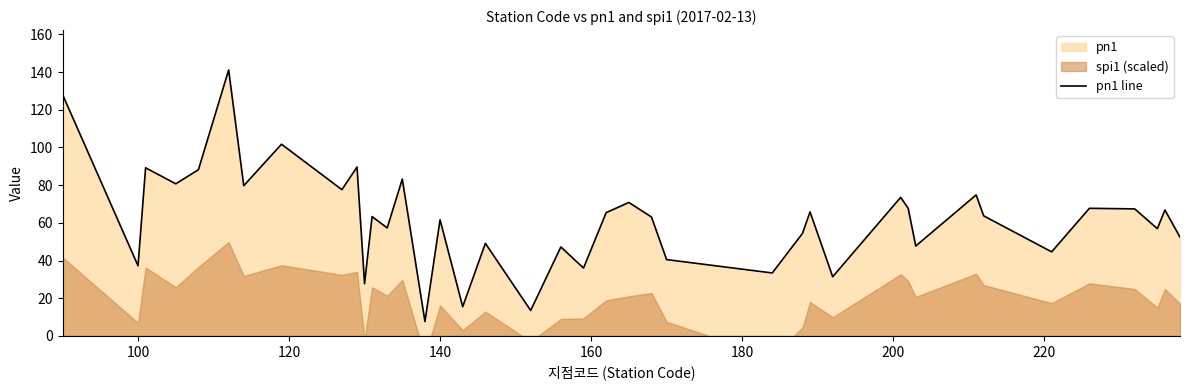

What is the maximum value for pn1 line?

141.1